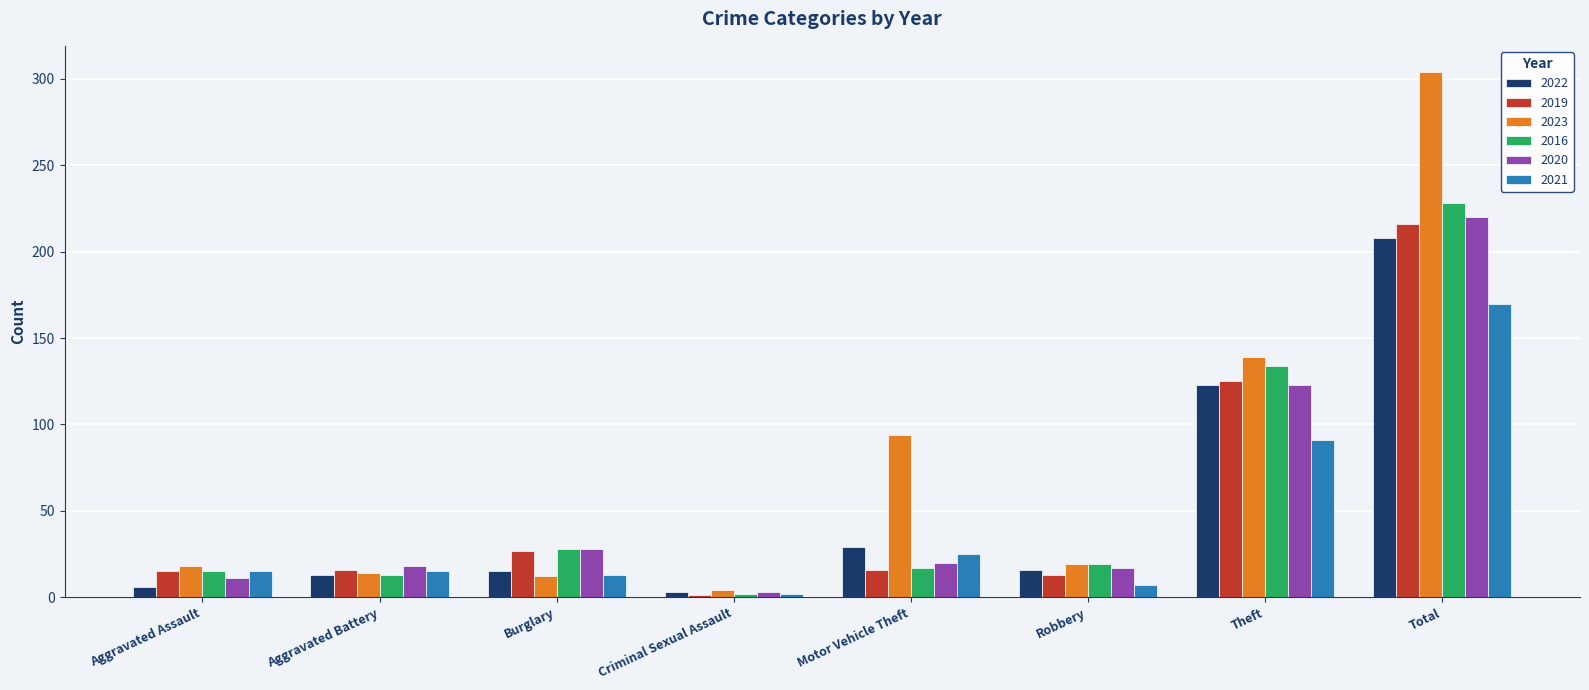

What is the total value across all series at Robbery?

91